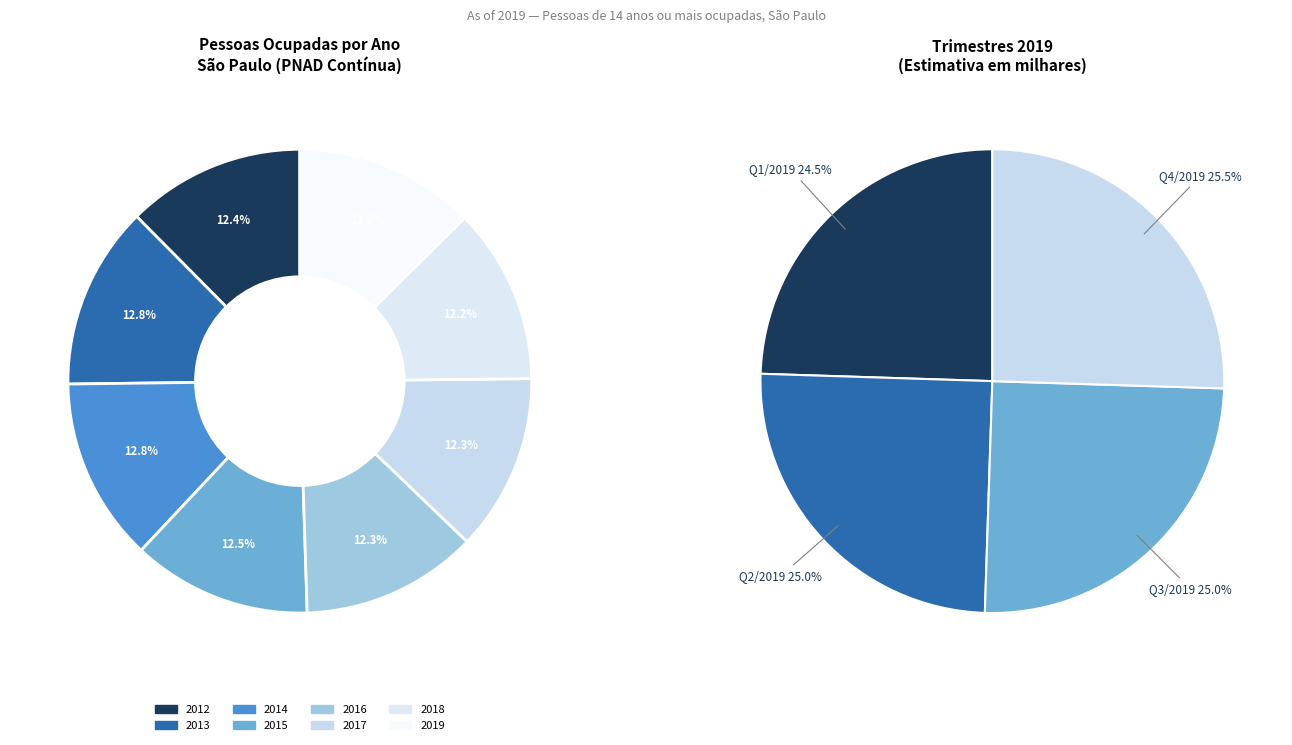

Is there any slice that represents more than half of the pie?

No